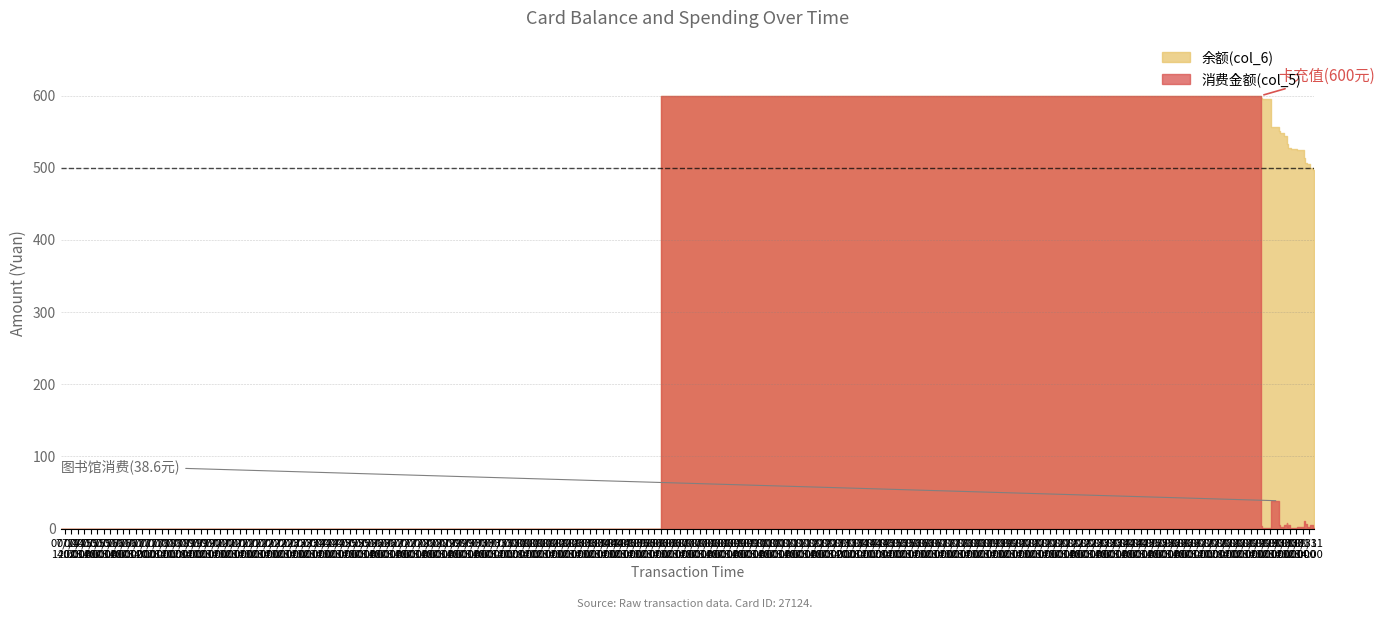

What is the highest value of the 消费金额(col_5) series?

600.0